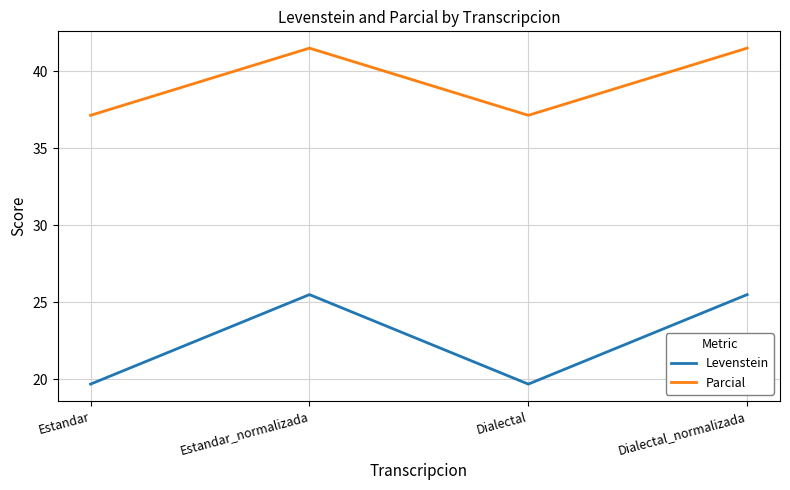

What is the difference between the Parcial values at Estandar_normalizada and Dialectal?

4.4